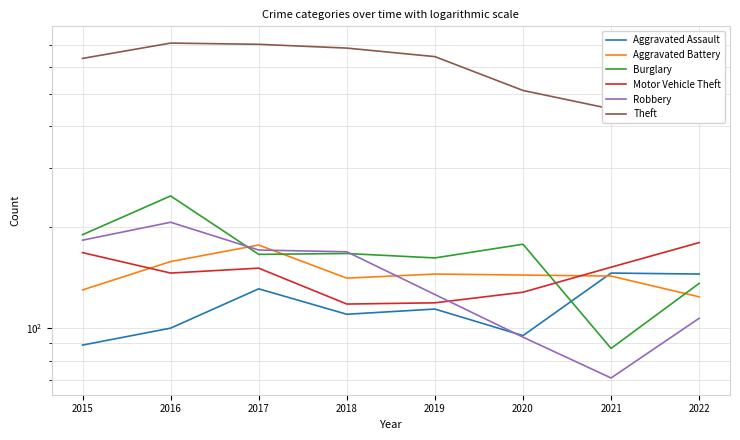

Which category has the lowest value in the Burglary series?

2021